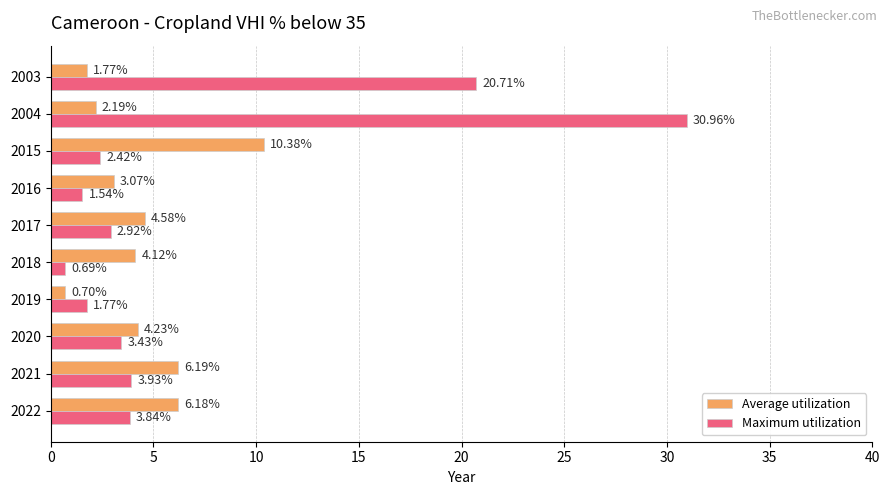

What is the difference between the highest and lowest values at 2020?

0.8